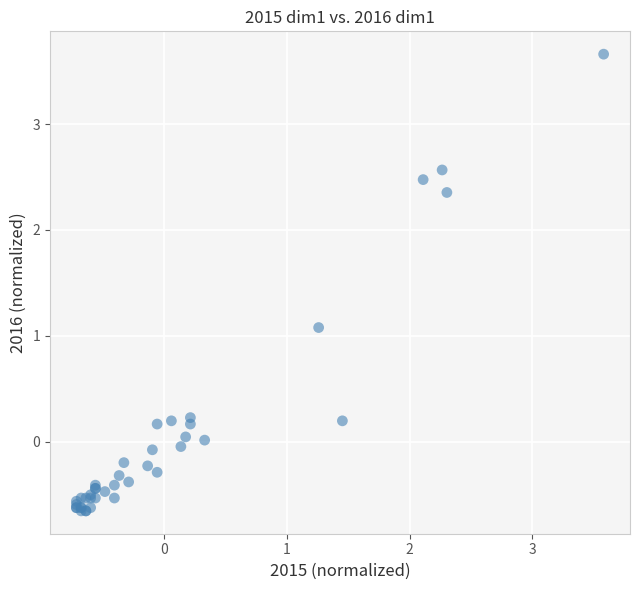

What Y value in the scatter plot is closest to 1?

1.1